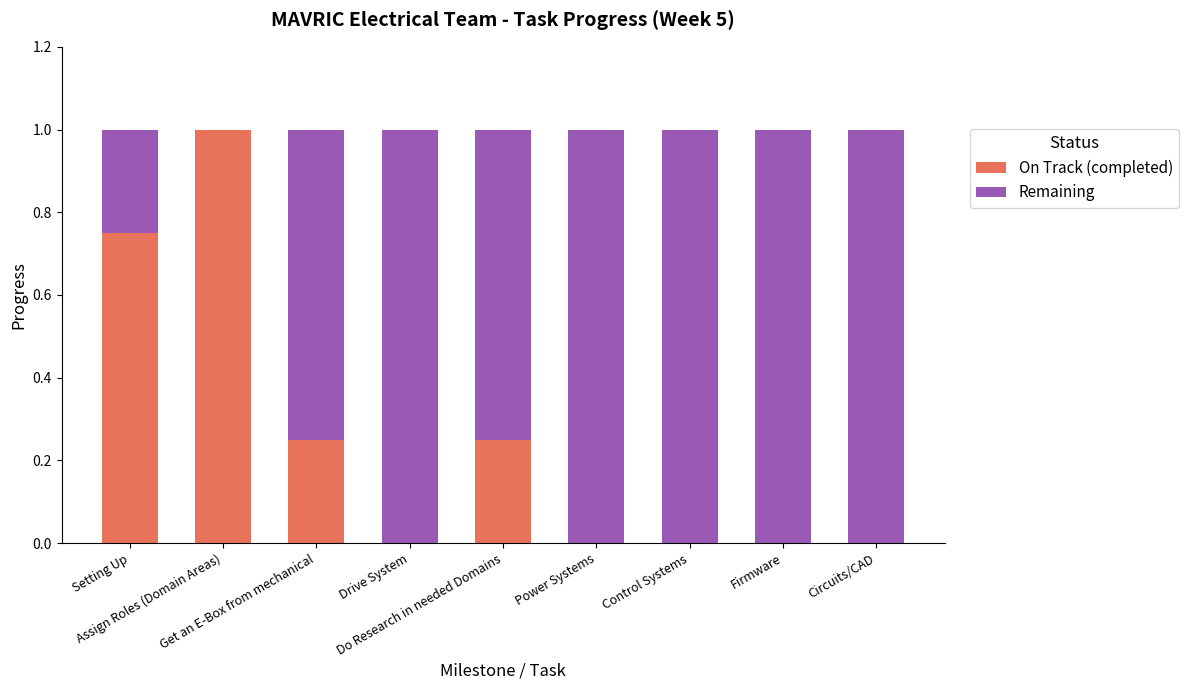

Is it true that On Track (completed) equals -0.5 at Power Systems?

False